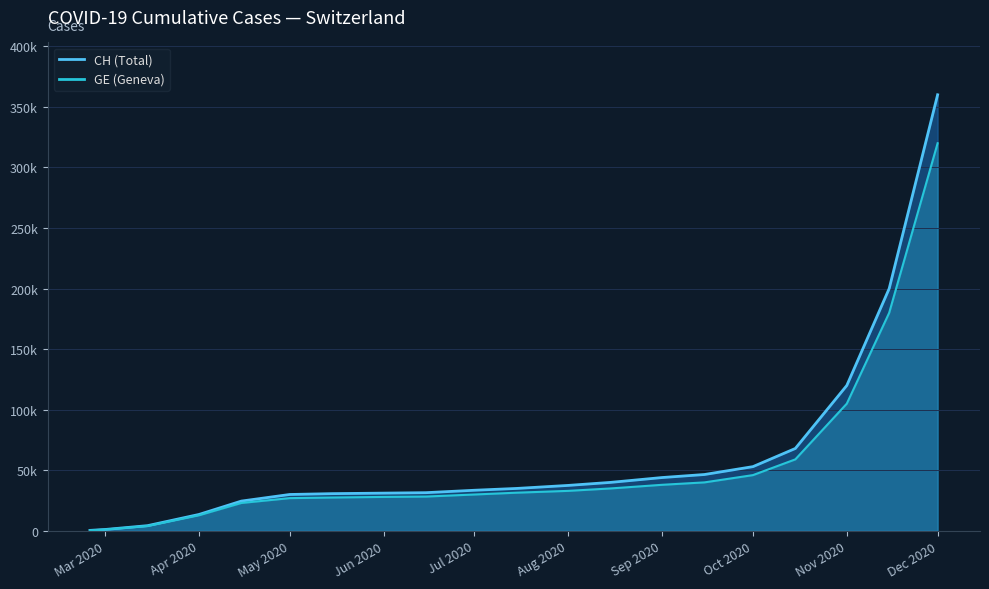

Rank the series at 2020-05-15 from lowest to highest value.

GE, CH